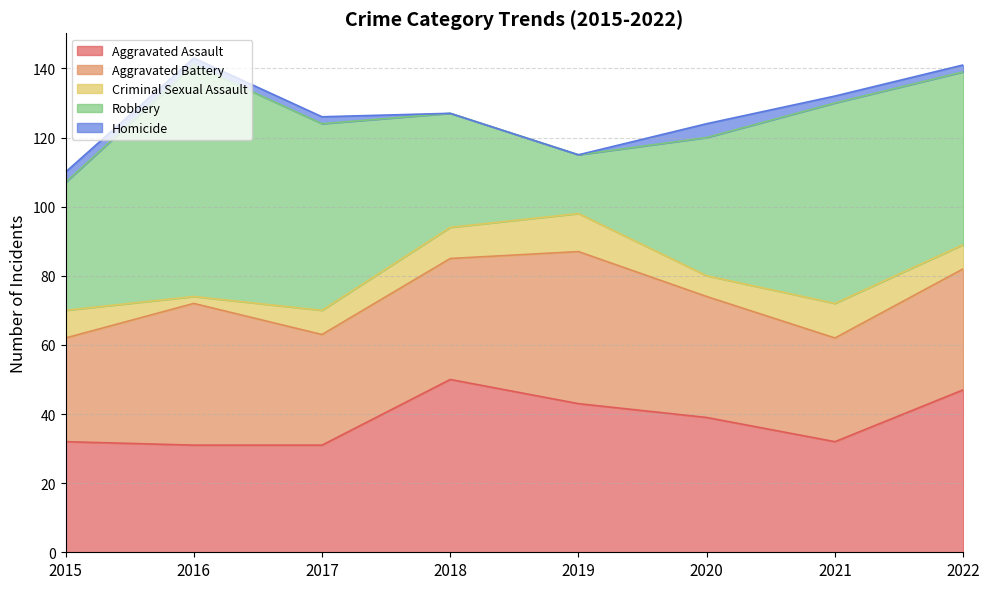

Which series has the largest total across all categories?

Robbery